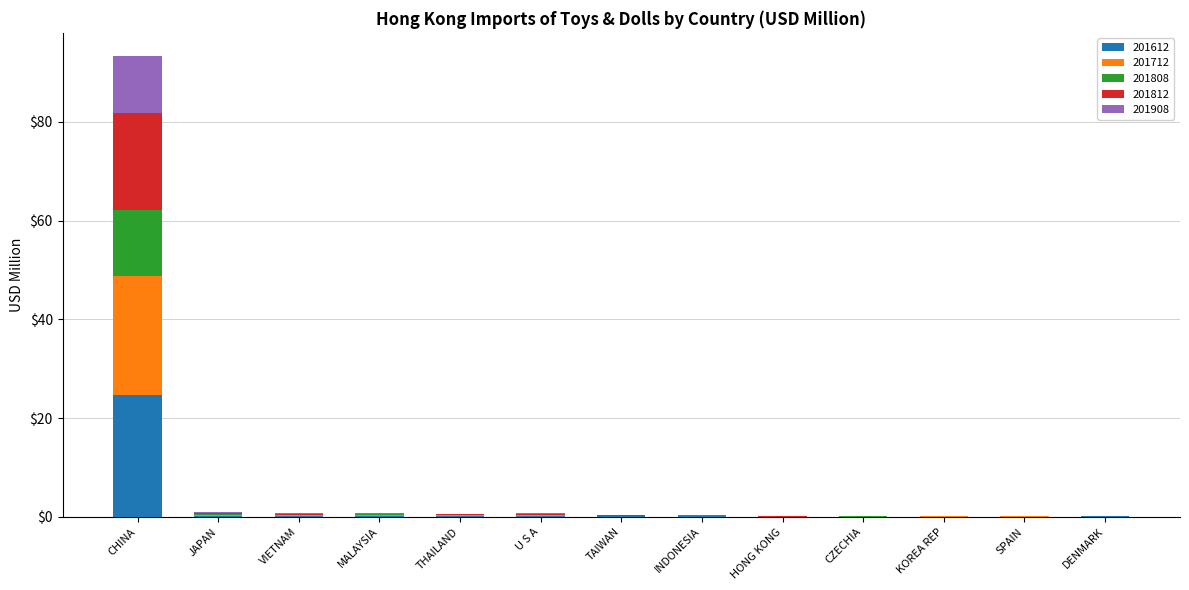

At which category is the sum across all series the highest?

CHINA